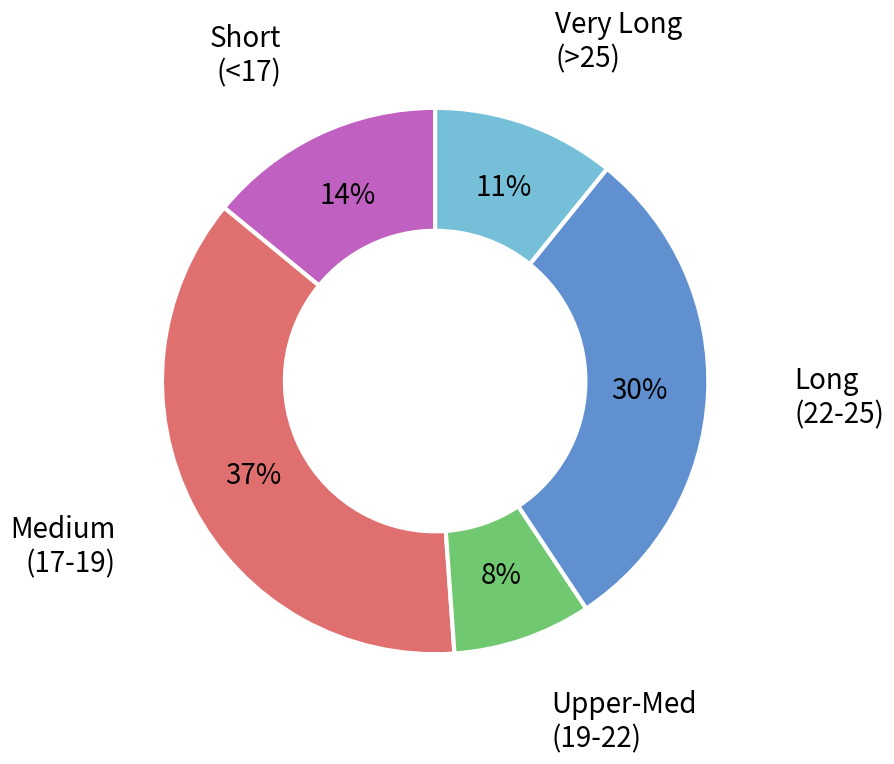

True or false: Very Long (>25) accounts for 11% of the total.

True